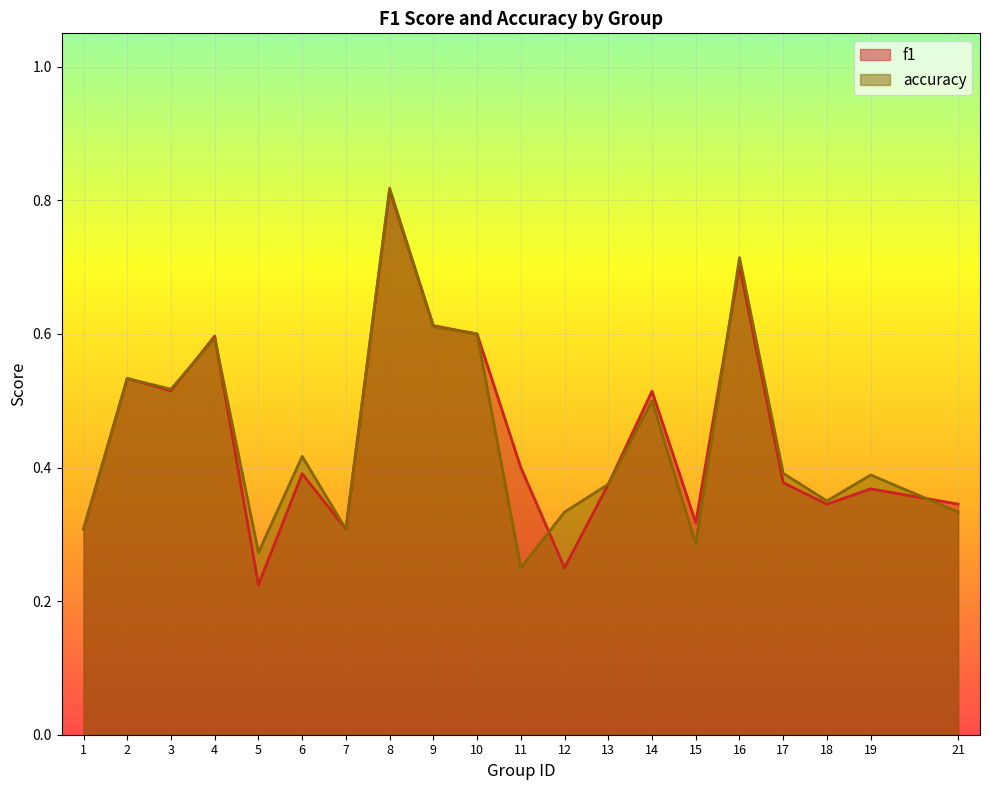

What is the value of the accuracy point at the 18th from the left?

0.3